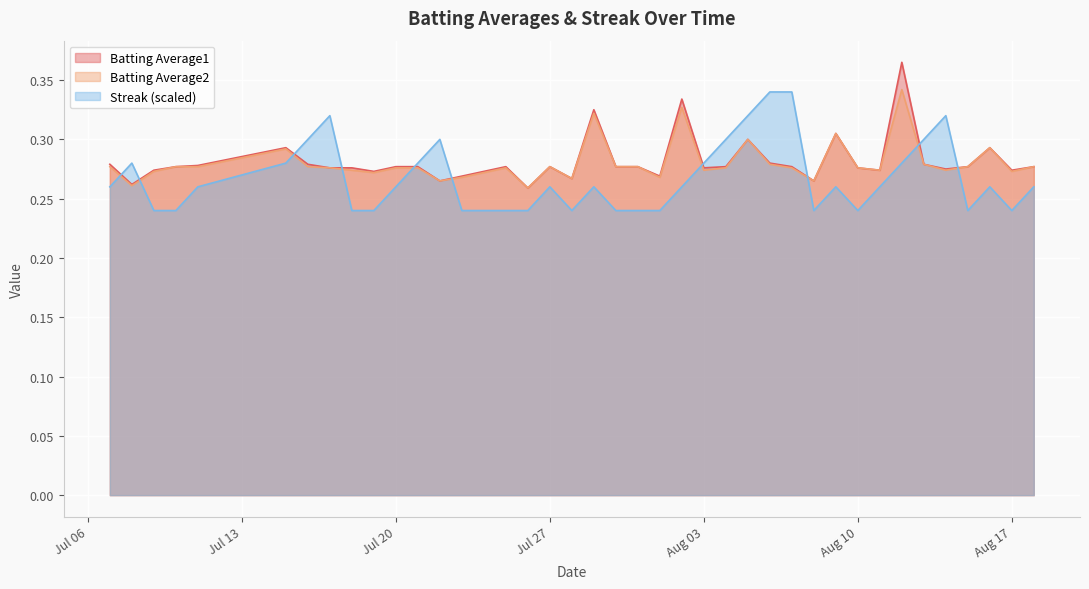

Which series has the largest total across all categories?

Batting Average1